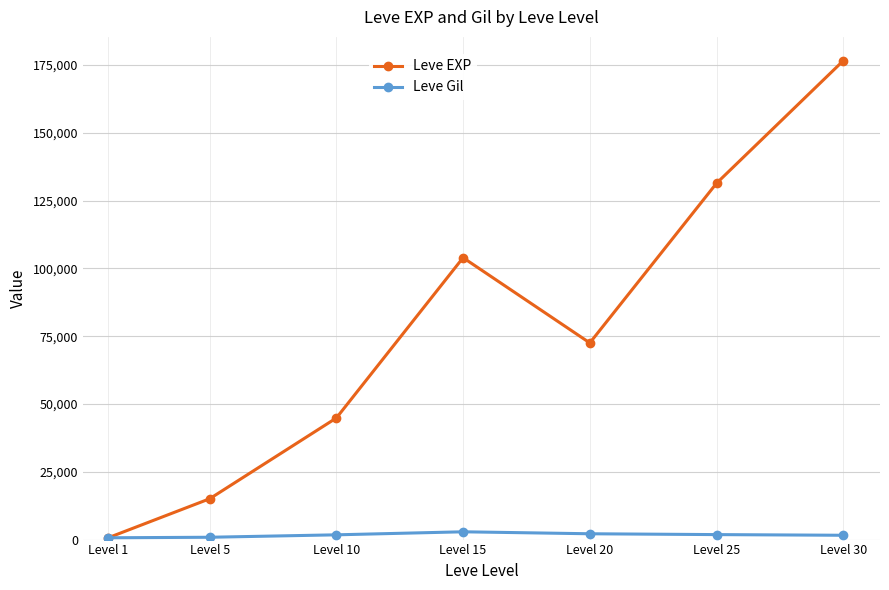

At how many categories does at least one series exceed 9122?

6